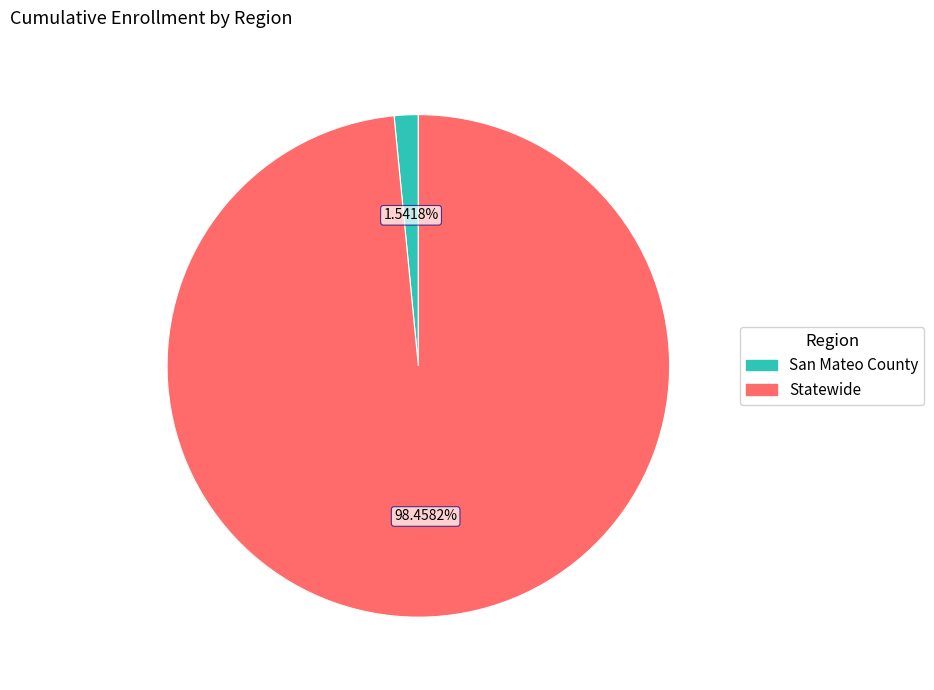

To the nearest percent, what is the average slice percentage?

50%